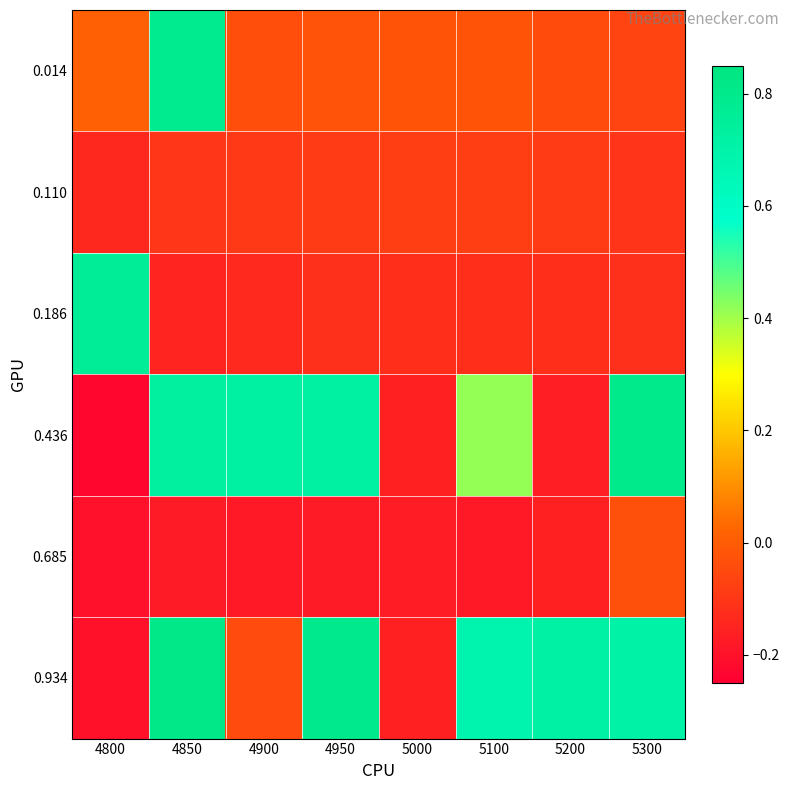

Reading right to left, what are all the values shown in this chart?

0.014: 5300=-0.1	5200=-0.0	5100=-0.0	5000=-0.0	4950=-0.0	4900=-0.0	4850=0.8	4800=0.0
0.110: 5300=-0.1	5200=-0.1	5100=-0.1	5000=-0.1	4950=-0.1	4900=-0.1	4850=-0.1	4800=-0.1
0.186: 5300=-0.1	5200=-0.1	5100=-0.1	5000=-0.1	4950=-0.1	4900=-0.1	4850=-0.1	4800=0.8
0.436: 5300=0.8	5200=-0.2	5100=0.4	5000=-0.2	4950=0.7	4900=0.7	4850=0.7	4800=-0.2
0.685: 5300=-0.0	5200=-0.2	5100=-0.2	5000=-0.2	4950=-0.2	4900=-0.2	4850=-0.2	4800=-0.2
0.934: 5300=0.7	5200=0.7	5100=0.7	5000=-0.2	4950=0.8	4900=-0.0	4850=0.8	4800=-0.2